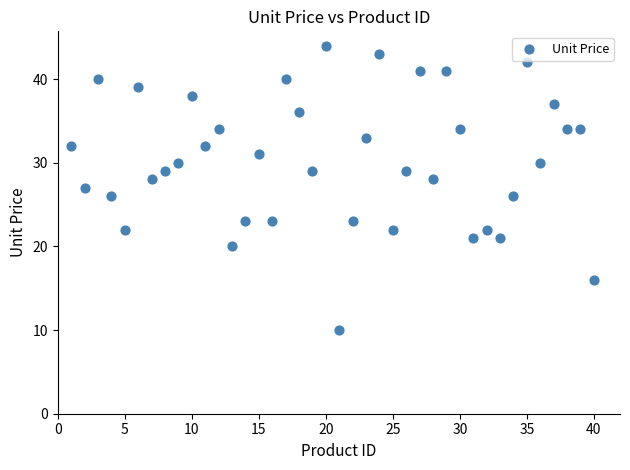

What is the range of X values (max minus min)?

39